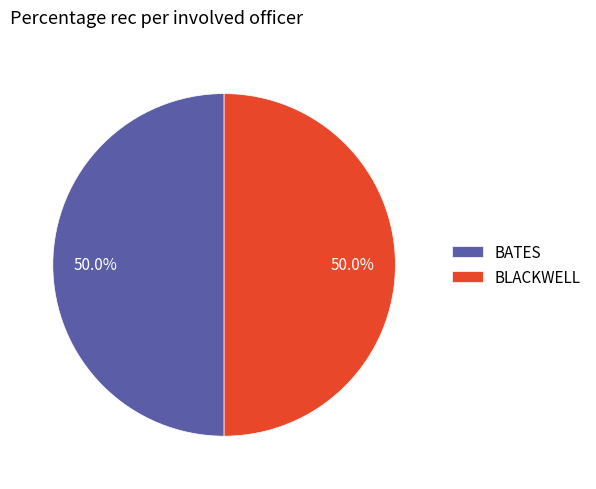

Approximately how many times larger is the value at BATES compared to BLACKWELL?

1.0